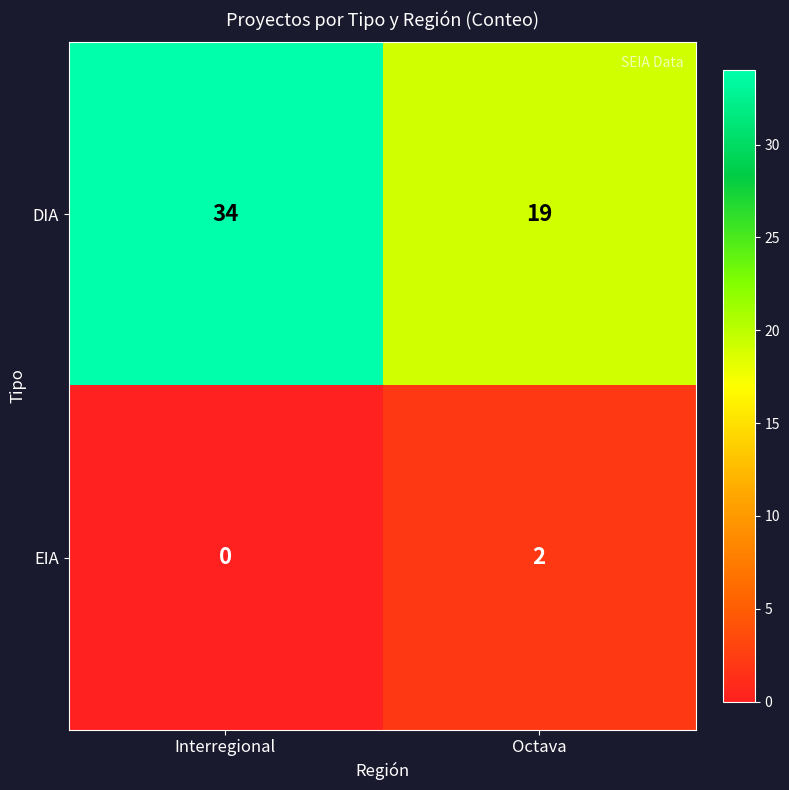

How many distinct data groups are displayed?

2